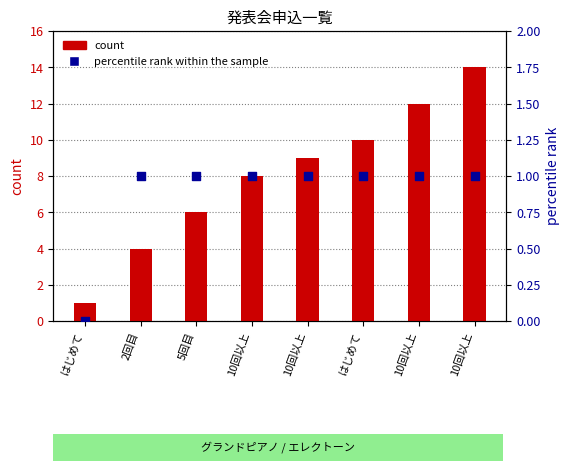

Which series has the largest total across all categories?

count